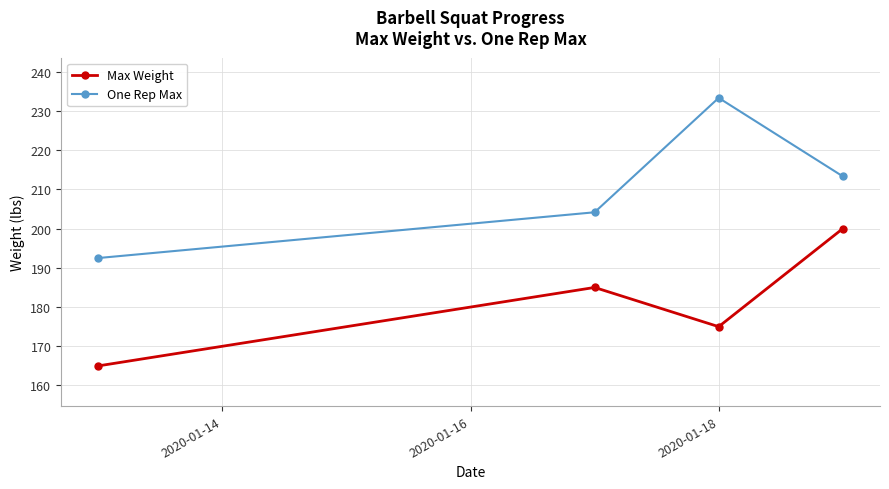

How many Max Weight values are between 175 and 200?

3